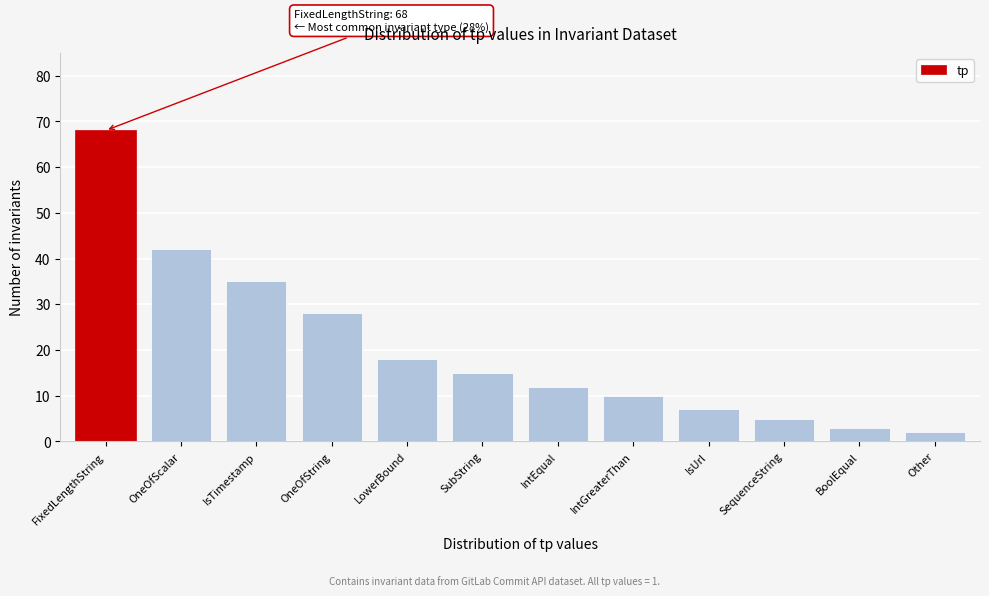

Reading right to left, list all the values displayed in this chart.

Other=2	BoolEqual=3	SequenceString=5	IsUrl=7	IntGreaterThan=10	IntEqual=12	SubString=15	LowerBound=18	OneOfString=28	IsTimestamp=35	OneOfScalar=42	FixedLengthString=68